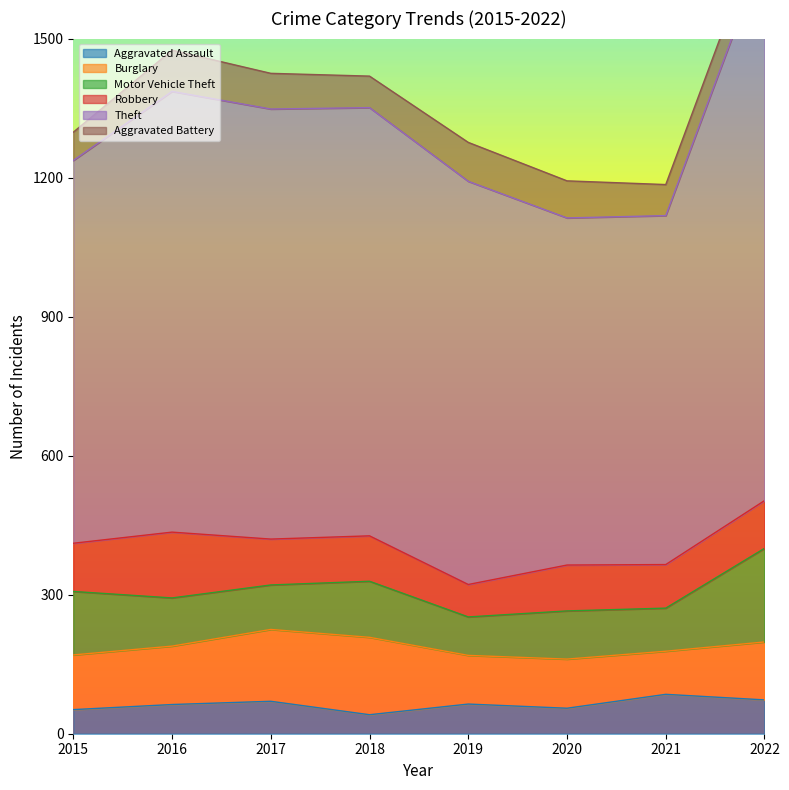

At which category is the sum across all series the highest?

2022